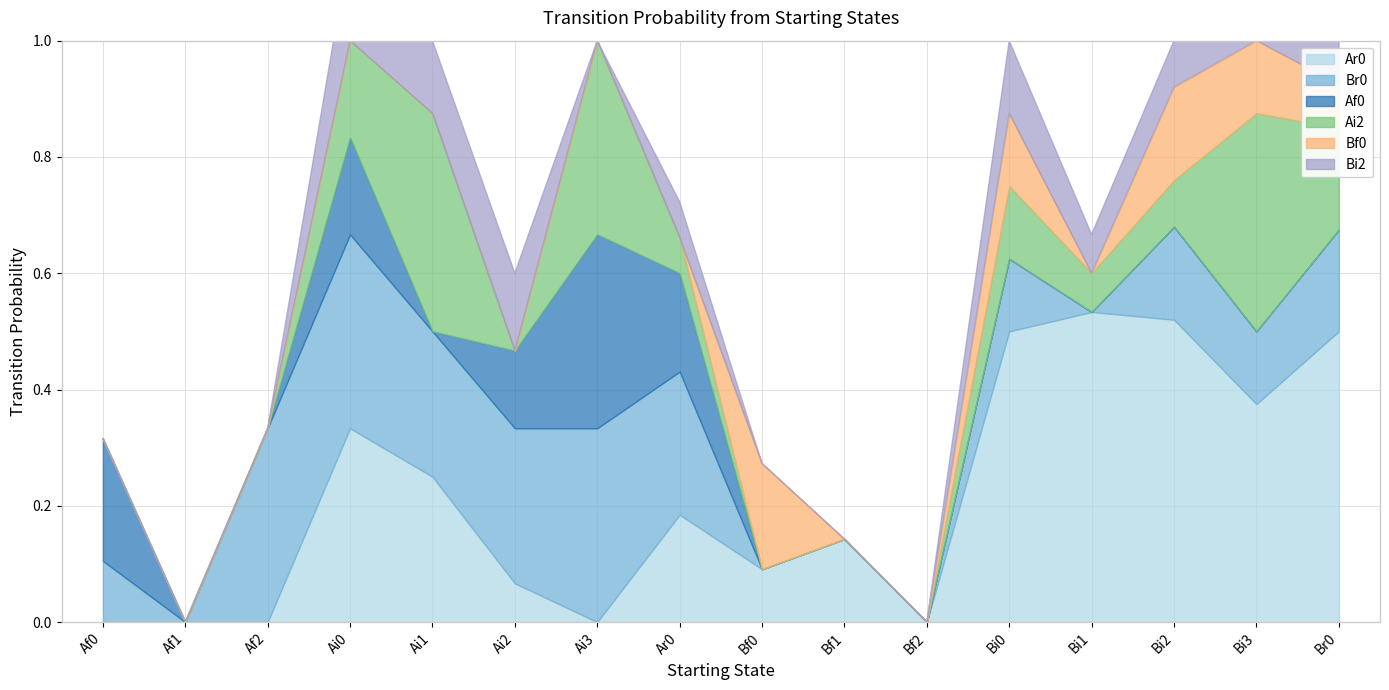

Reading left to right, transcribe all the data shown in this chart.

Ar0: Af0=0.0	Af1=0.0	Af2=0.0	Ai0=0.3	Ai1=0.2	Ai2=0.1	Ai3=0.0	Ar0=0.2	Bf0=0.1	Bf1=0.1	Bf2=0.0	Bi0=0.5	Bi1=0.5	Bi2=0.5	Bi3=0.4	Br0=0.5
Br0: Af0=0.1	Af1=0.0	Af2=0.3	Ai0=0.3	Ai1=0.2	Ai2=0.3	Ai3=0.3	Ar0=0.2	Bf0=0.0	Bf1=0.0	Bf2=0.0	Bi0=0.1	Bi1=0.0	Bi2=0.2	Bi3=0.1	Br0=0.2
Af0: Af0=0.2	Af1=0.0	Af2=0.0	Ai0=0.2	Ai1=0.0	Ai2=0.1	Ai3=0.3	Ar0=0.2	Bf0=0.0	Bf1=0.0	Bf2=0.0	Bi0=0.0	Bi1=0.0	Bi2=0.0	Bi3=0.0	Br0=0.0
Ai2: Af0=0.0	Af1=0.0	Af2=0.0	Ai0=0.2	Ai1=0.4	Ai2=0.0	Ai3=0.3	Ar0=0.1	Bf0=0.0	Bf1=0.0	Bf2=0.0	Bi0=0.1	Bi1=0.1	Bi2=0.1	Bi3=0.4	Br0=0.2
Bf0: Af0=0.0	Af1=0.0	Af2=0.0	Ai0=0.0	Ai1=0.0	Ai2=0.0	Ai3=0.0	Ar0=0.0	Bf0=0.2	Bf1=0.0	Bf2=0.0	Bi0=0.1	Bi1=0.0	Bi2=0.2	Bi3=0.1	Br0=0.1
Bi2: Af0=0.0	Af1=0.0	Af2=0.0	Ai0=0.2	Ai1=0.1	Ai2=0.1	Ai3=0.0	Ar0=0.1	Bf0=0.0	Bf1=0.0	Bf2=0.0	Bi0=0.1	Bi1=0.1	Bi2=0.1	Bi3=0.4	Br0=0.2